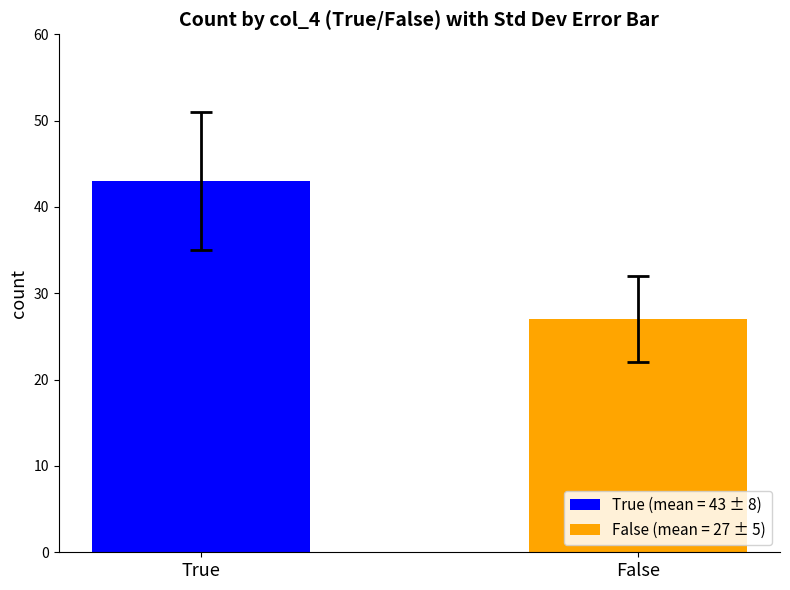

True or false: True has a value of 10 at False.

False